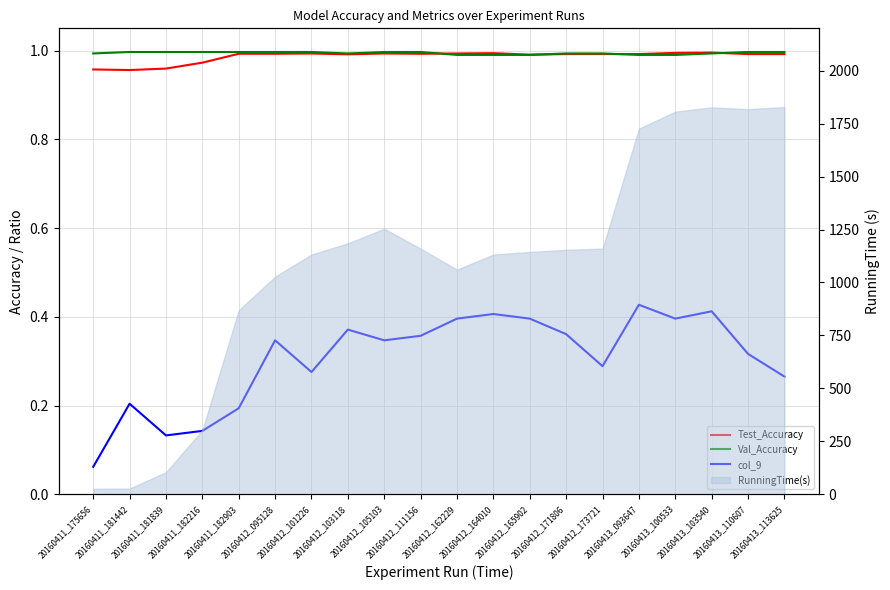

Is it true that Test_Accuracy equals 1.0 at 20160411_175656?

True